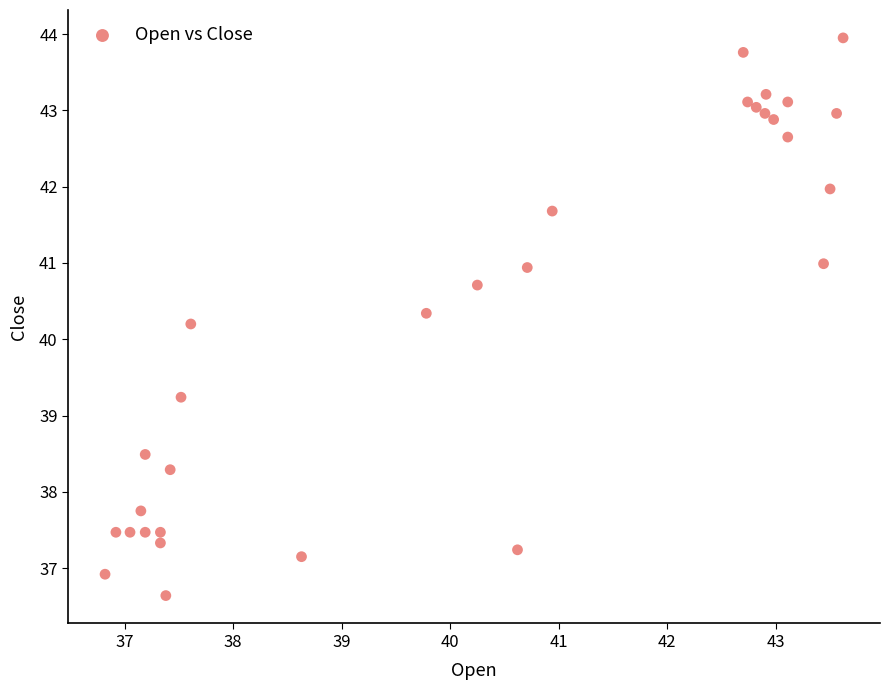

What is the range of Y values (max minus min)?

7.3